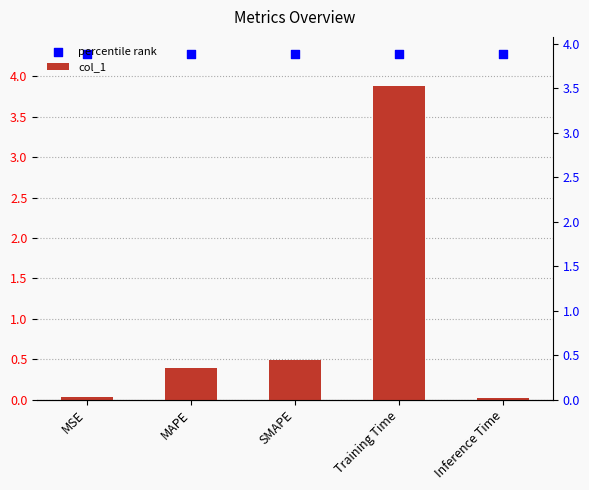

At which category is the sum across all series the highest?

Training Time